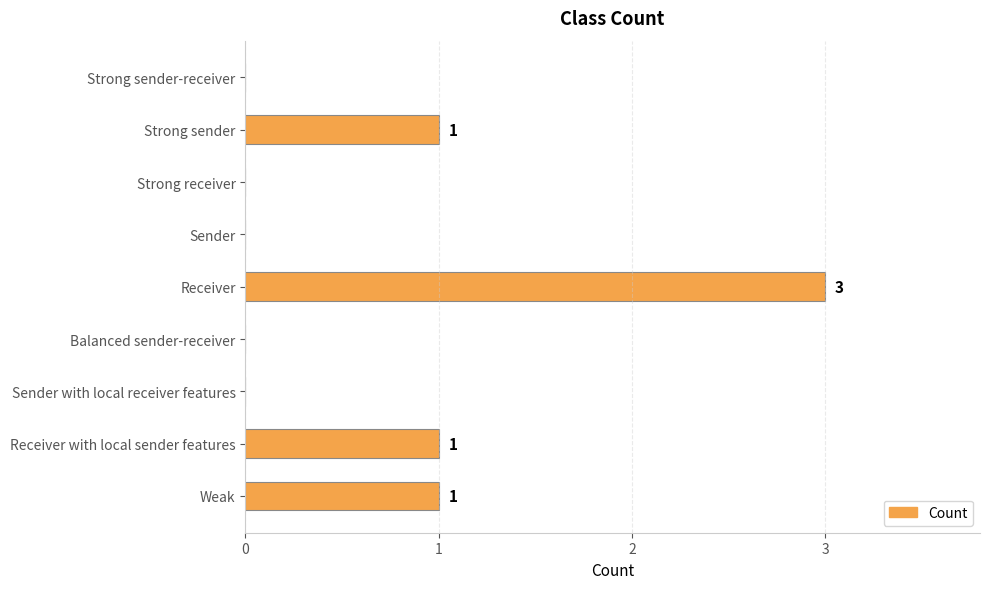

Does the chart contain stacked bars?

No